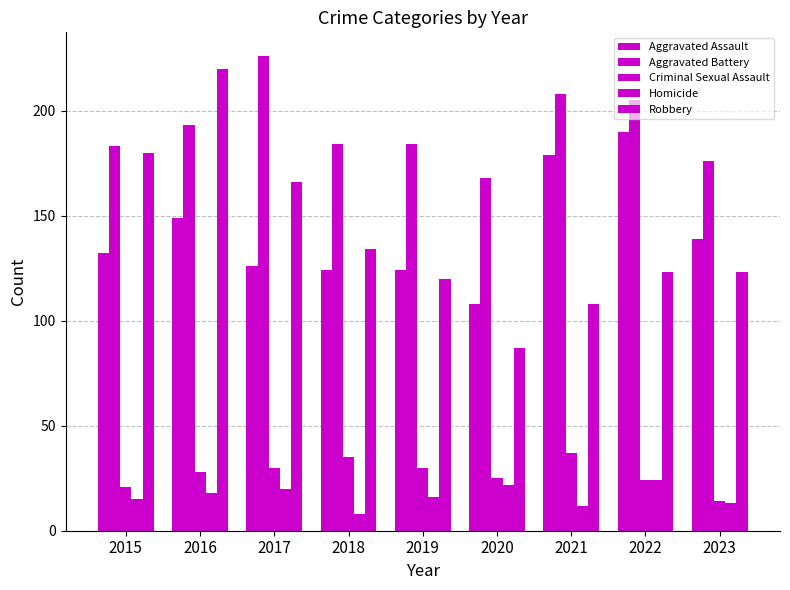

What is the difference between the Aggravated Battery values at 2021 and 2022?

3